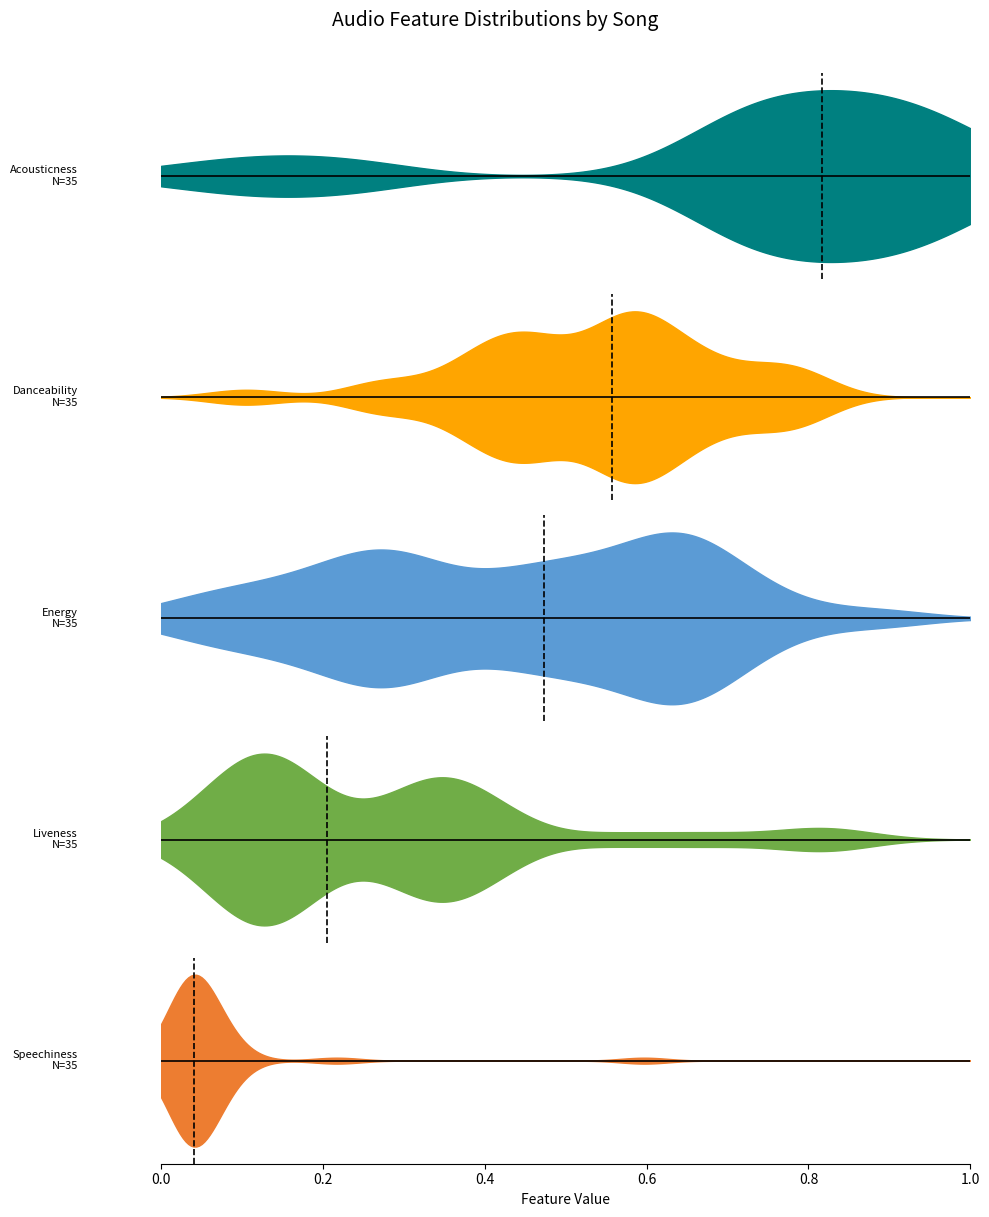

Which series has the widest spread of values?

acousticness